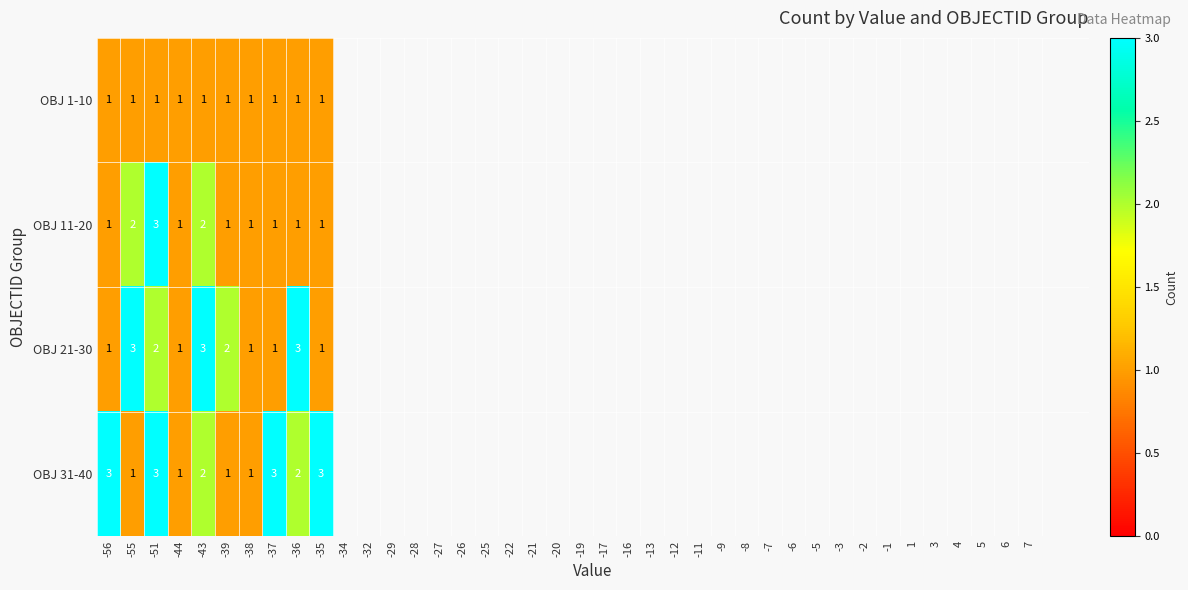

Count the OBJ 11-20 values in the range 1 to 2.

9